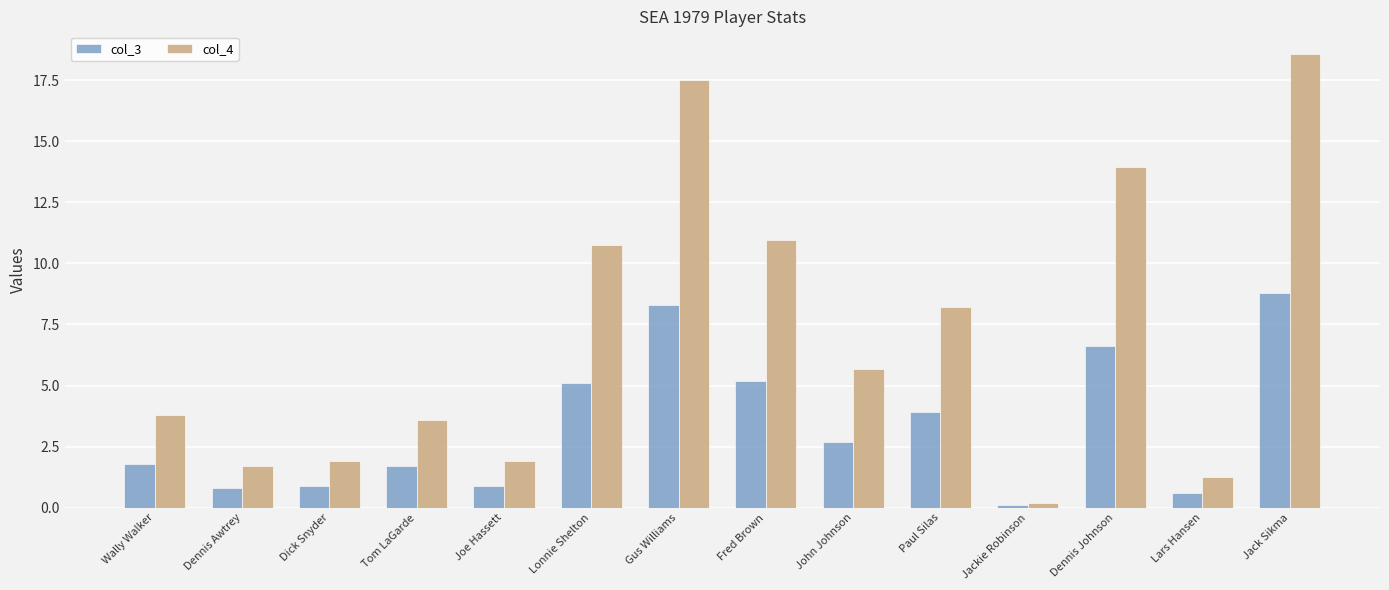

What is the total value across all series at Tom LaGarde?

5.3